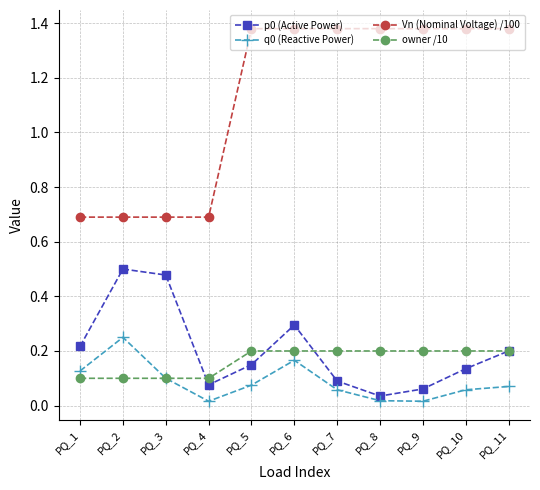

True or false: p0 (Active Power) and owner /10 cross at least once.

True